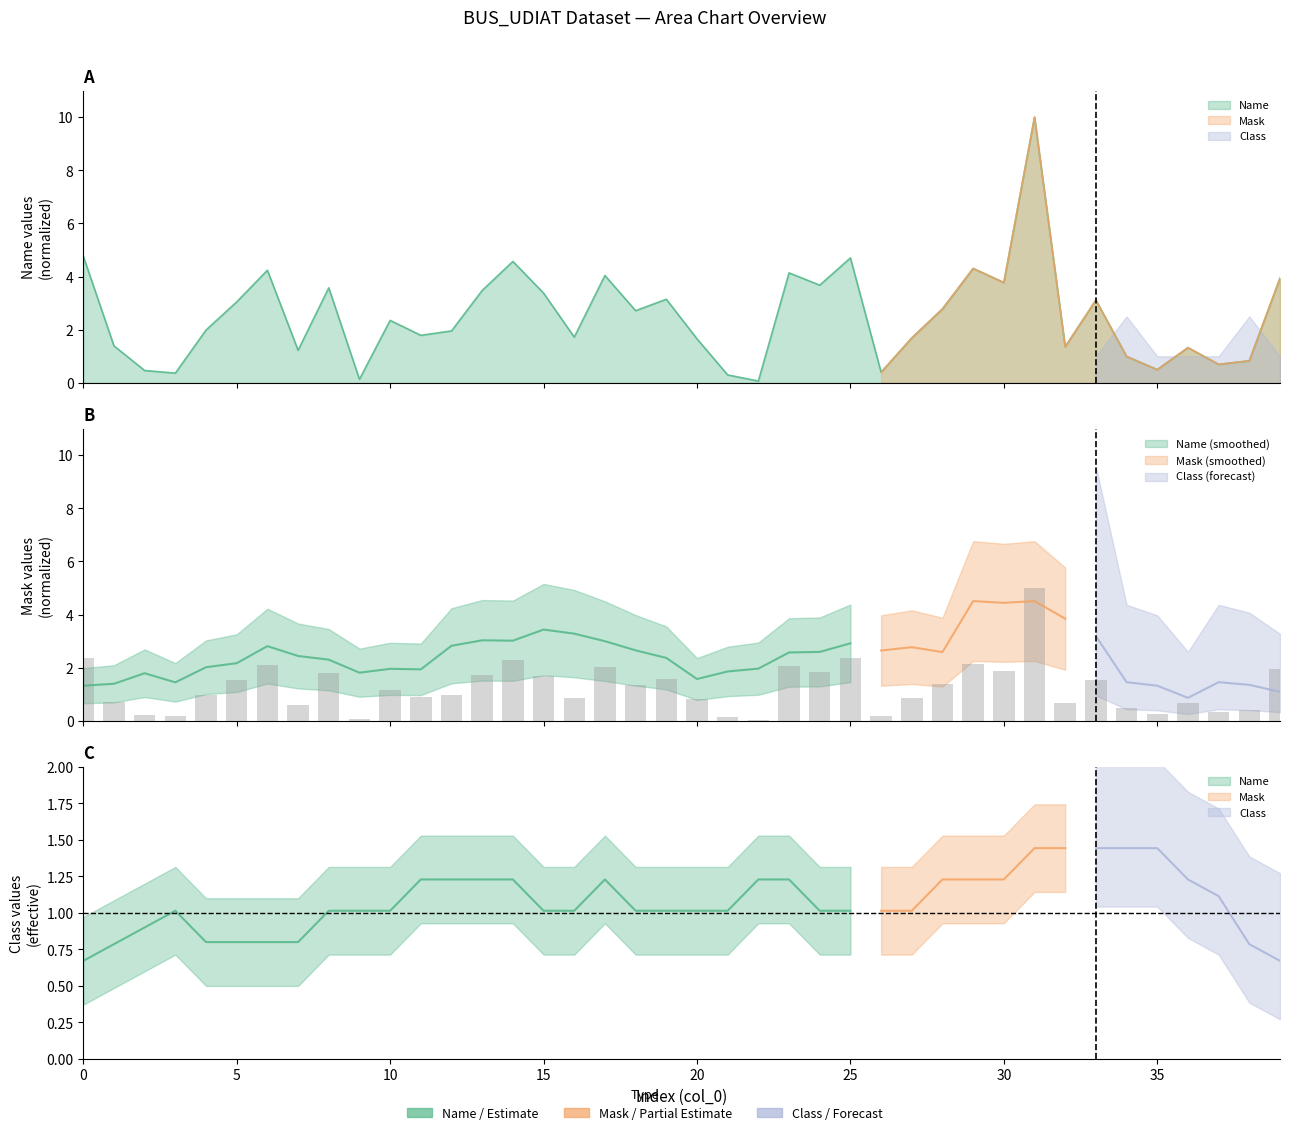

What is the minimum value for Name?

0.1